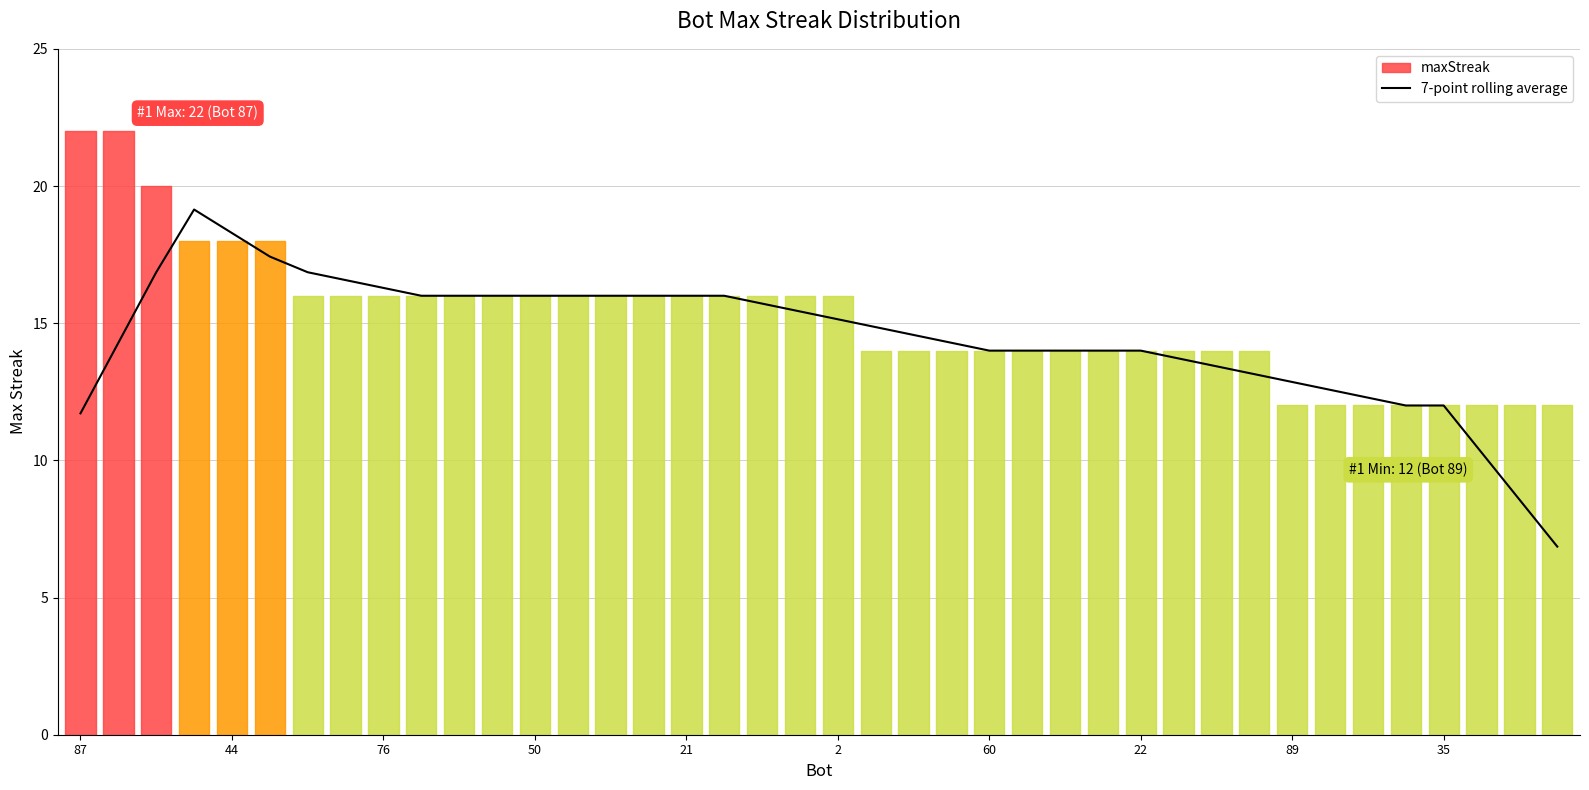

What is the sum of the values at 23 and 36?

26.3